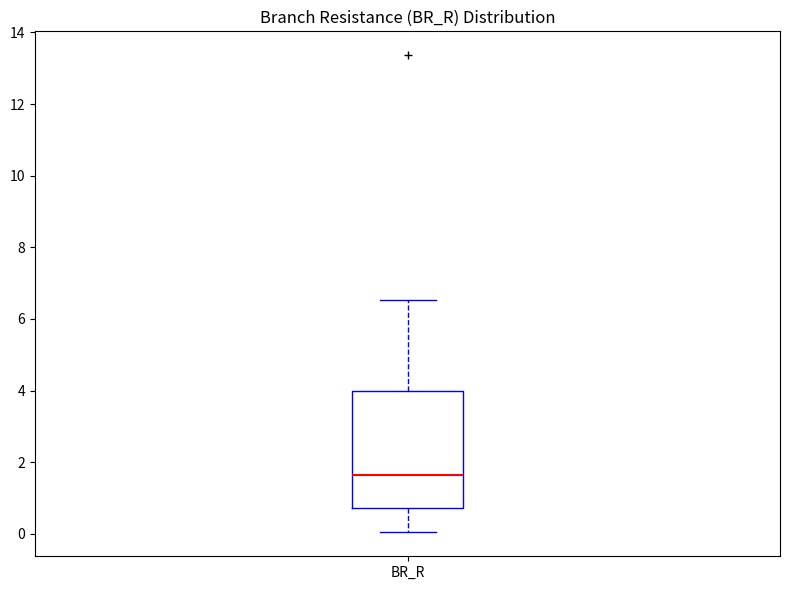

Read this box plot against the y-axis: the position of the median line, the range covered by the box, and the ends of both whiskers. The values are not printed on the chart, so give them approximately, as read against the axis.

median 1.6, box 0.8 to 4.0, whiskers 0.0 to 6.6